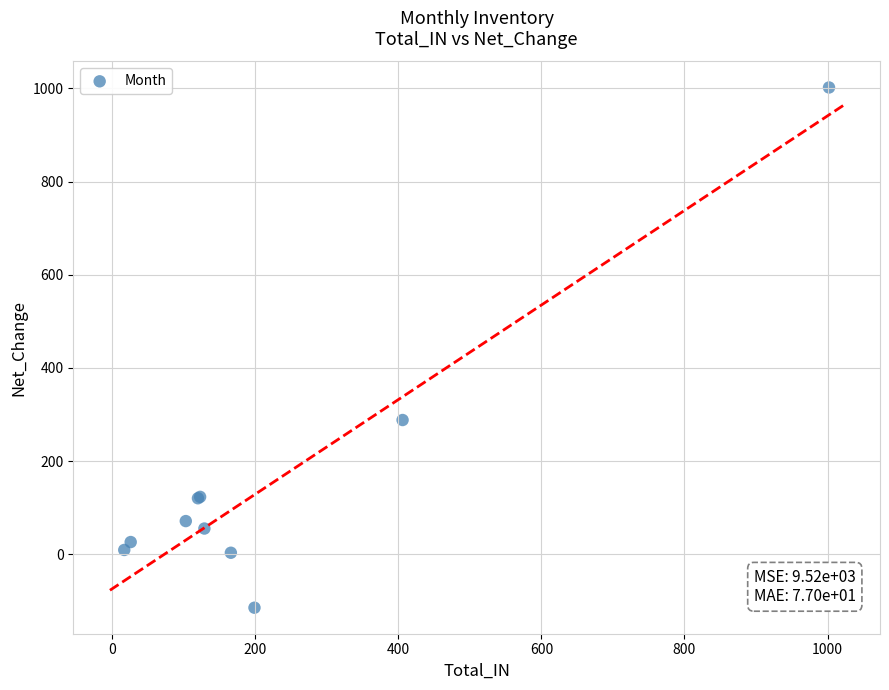

What Y value in the scatter plot is closest to 443?

288